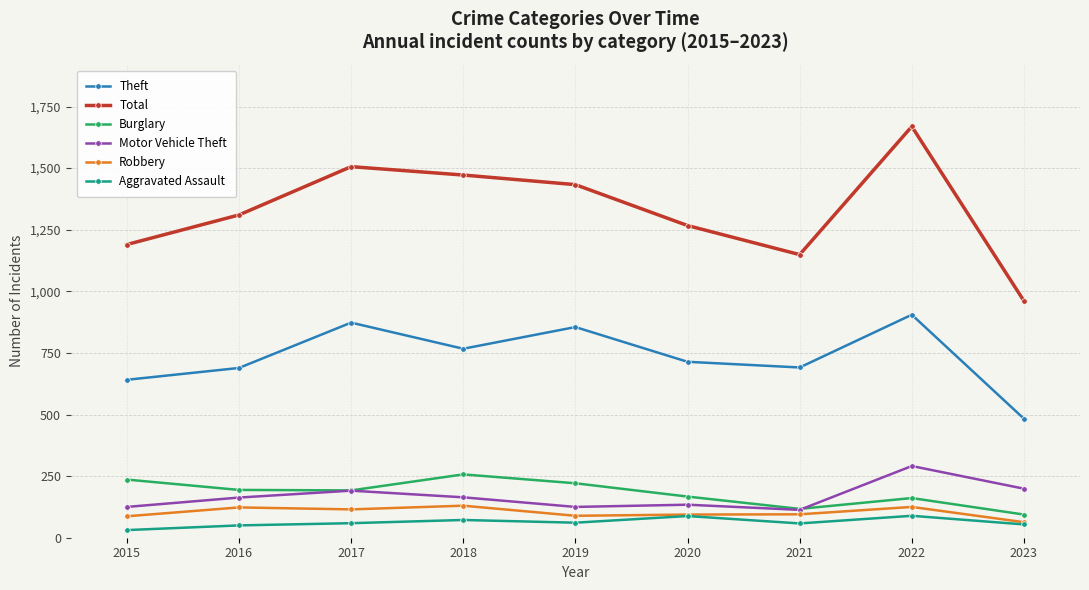

At which category is the sum across all series the highest?

2022